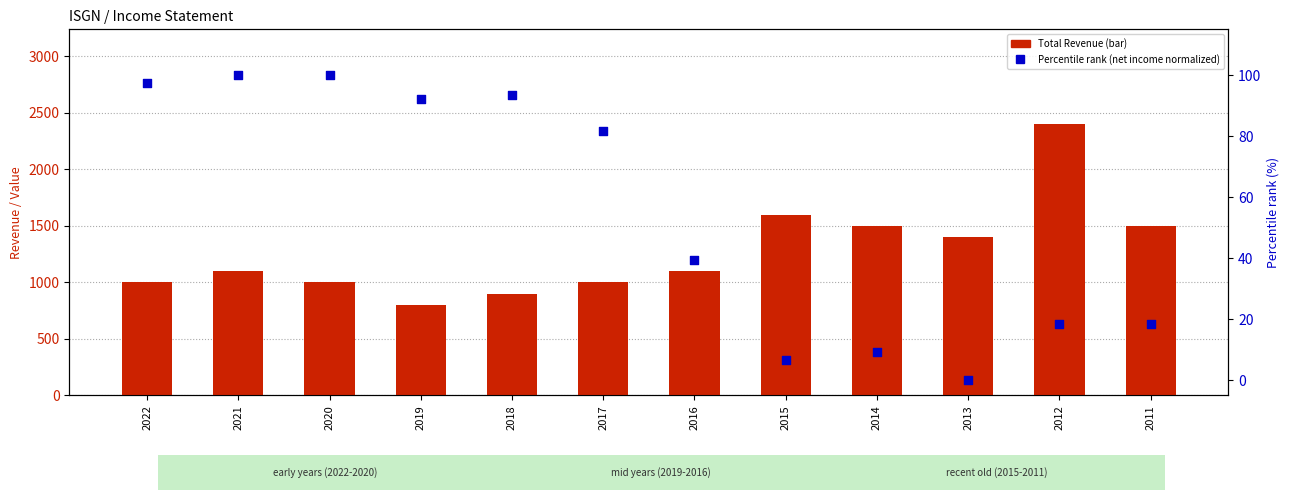

Which series reaches the maximum Y coordinate?

Total Revenue